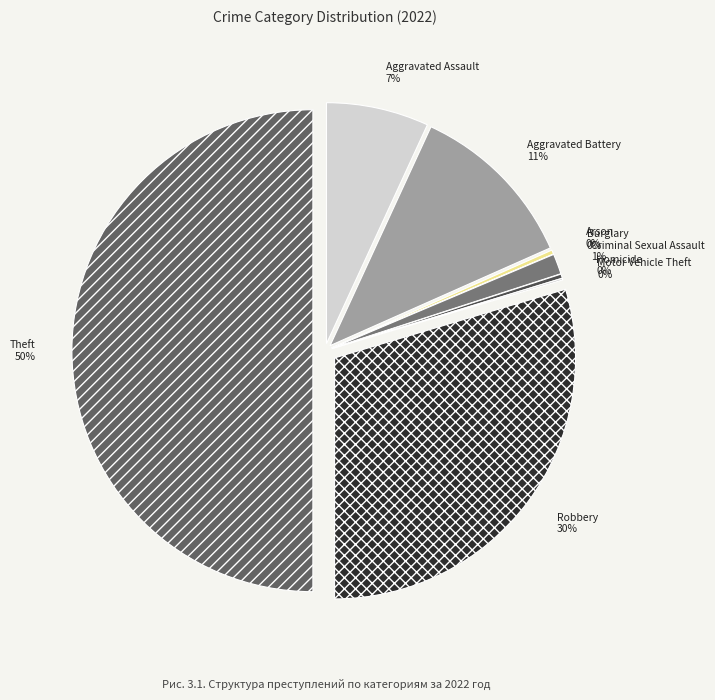

To the nearest percent, what is the difference between the largest and smallest slice percentages?

50%